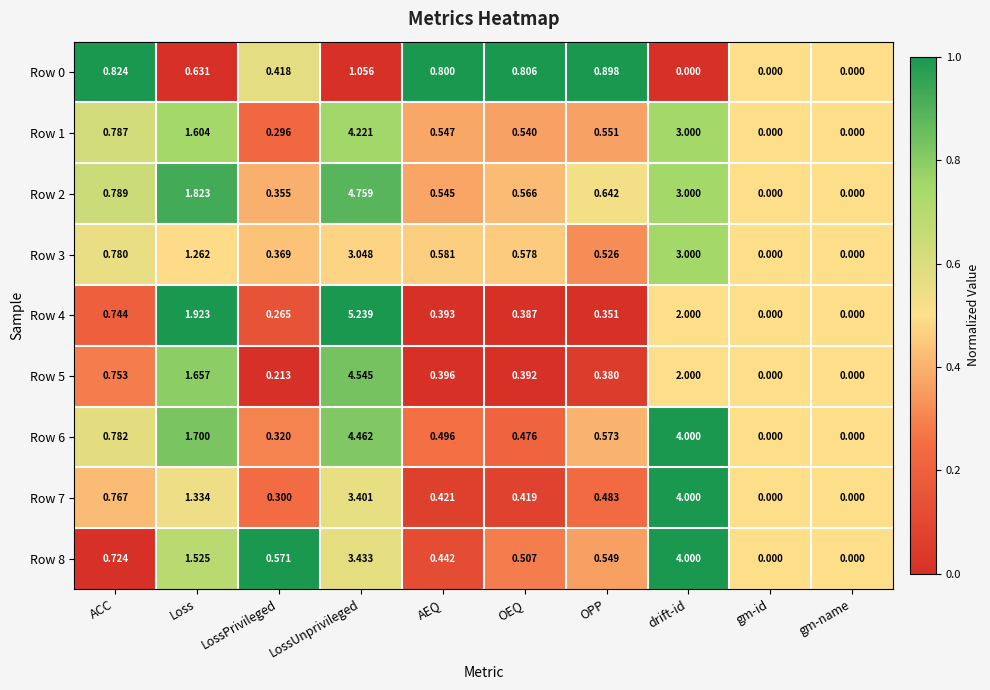

At which label is Row 2 closest to 2?

Loss